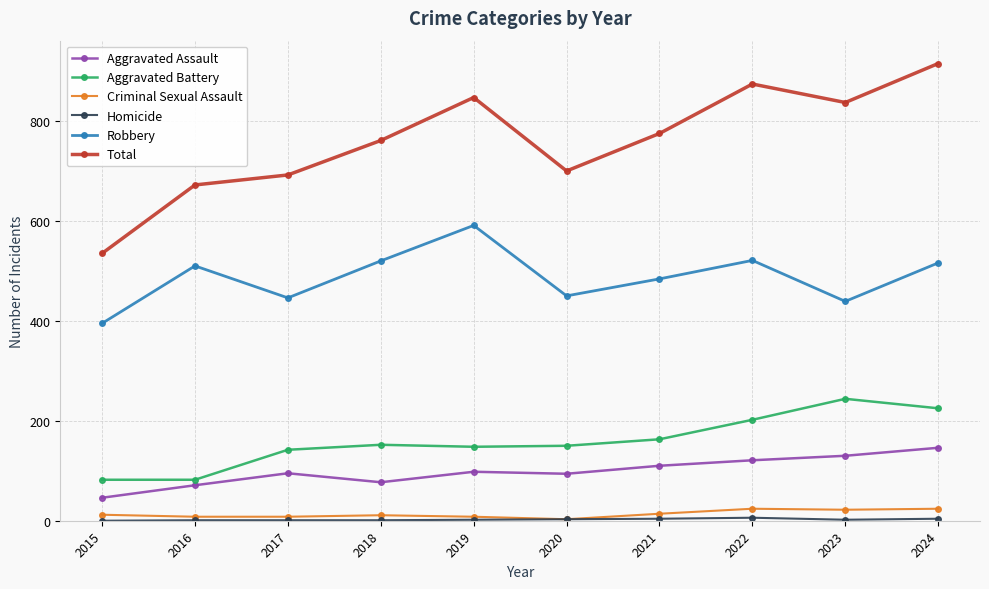

True or false: Aggravated Assault and Robbery cross at least once.

False